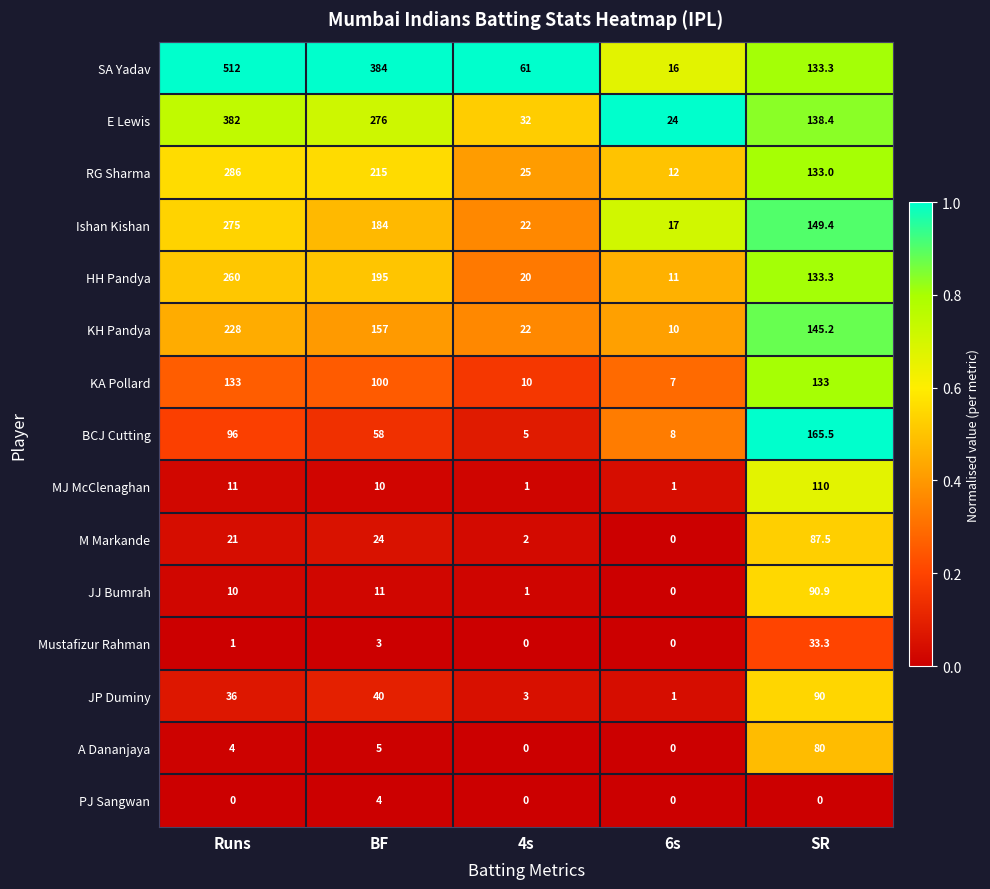

List the series in order of their peak value, lowest first.

PJ Sangwan, Mustafizur Rahman, A Dananjaya, M Markande, JP Duminy, JJ Bumrah, MJ McClenaghan, KA Pollard, BCJ Cutting, KH Pandya, HH Pandya, Ishan Kishan, RG Sharma, E Lewis, SA Yadav